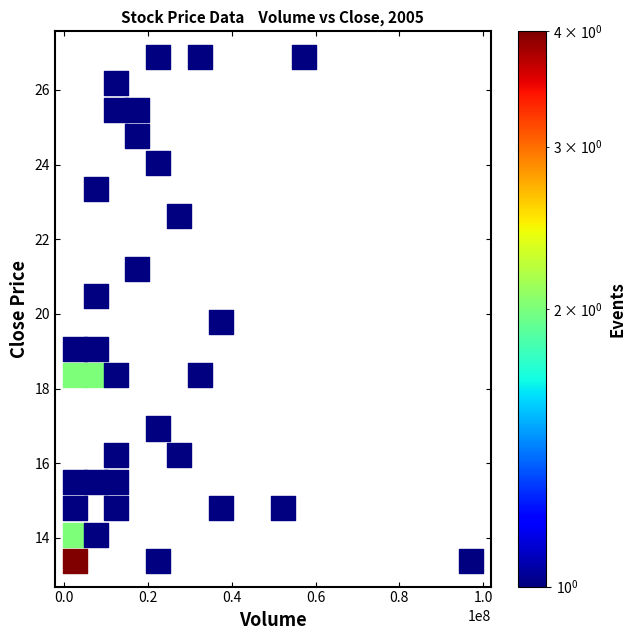

What is the range of X values (max minus min)?

94651369.0